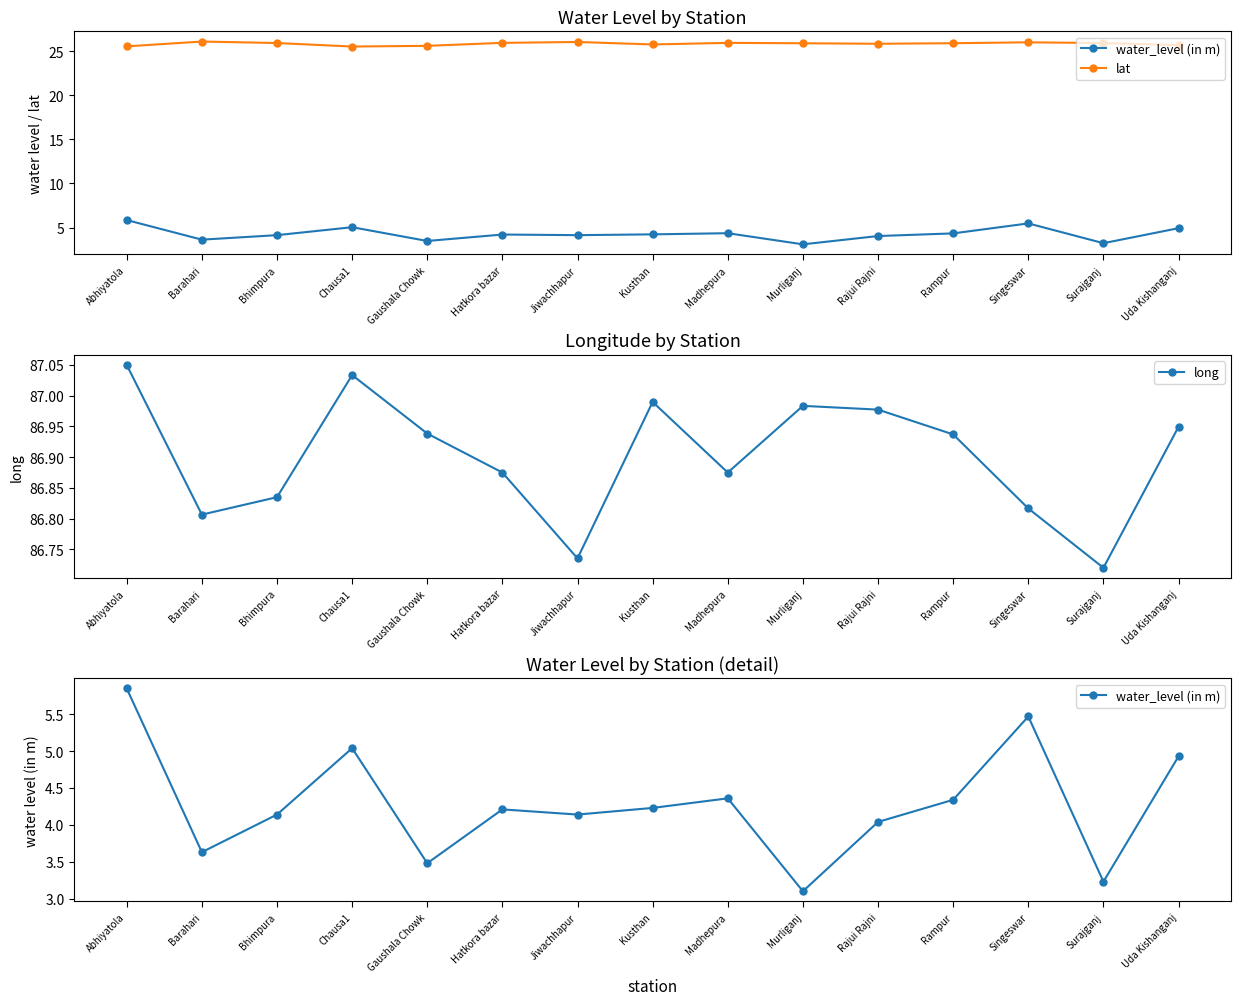

Which category has the lowest value in the long series?

Surajganj